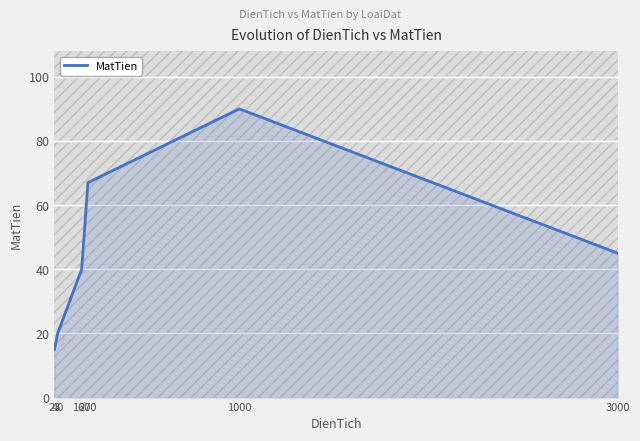

The chart shows a value of 44 at 200. True or false?

False